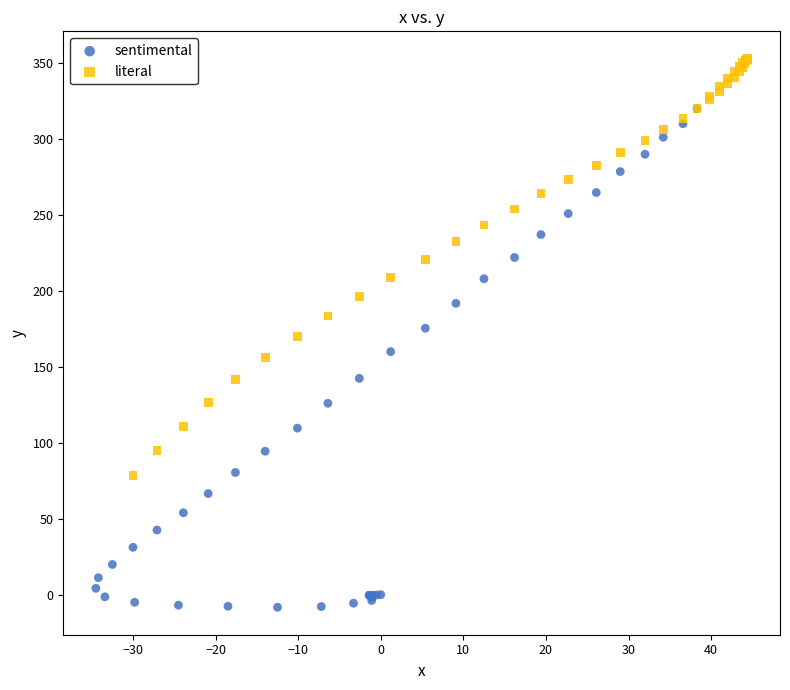

Which series contains the highest Y value?

literal